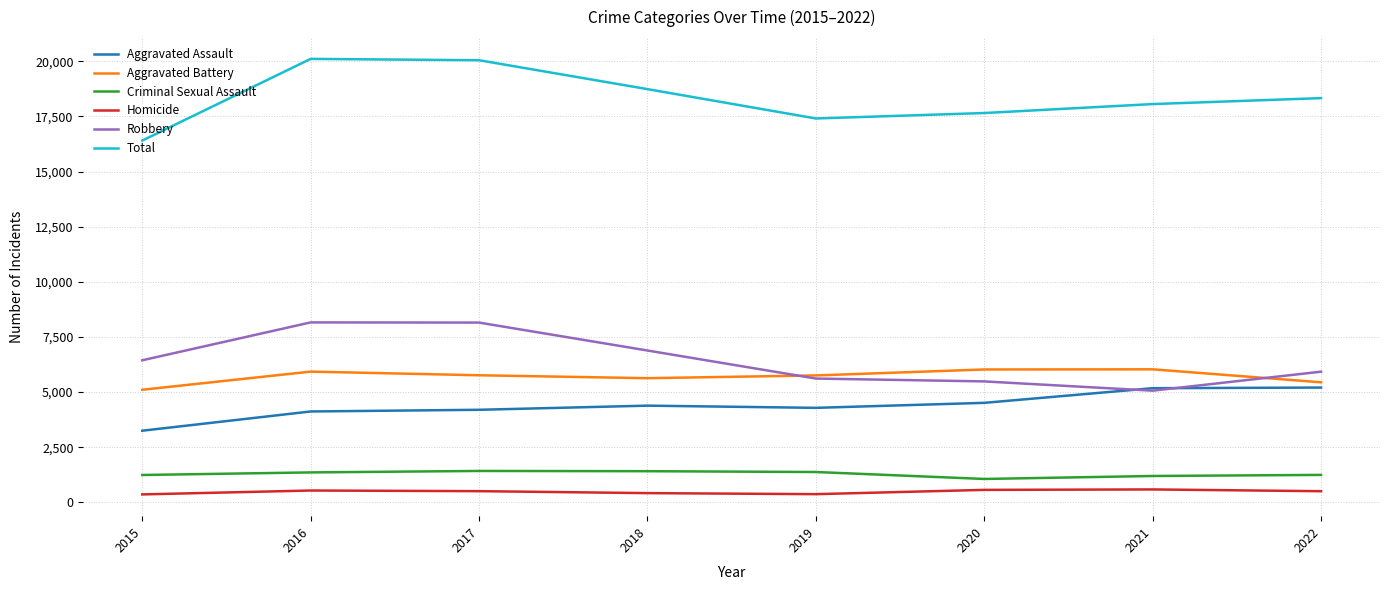

Rank the series at 2018 from lowest to highest value.

Homicide, Criminal Sexual Assault, Aggravated Assault, Aggravated Battery, Robbery, Total